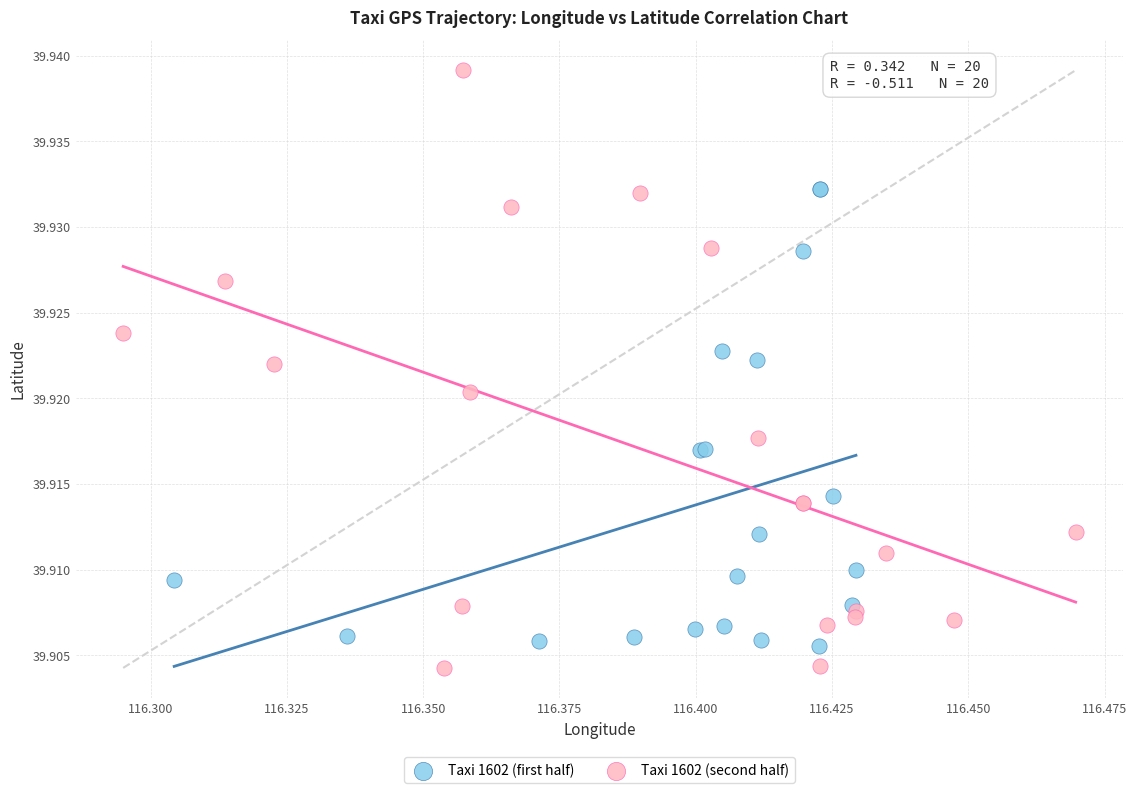

What are all the series names shown in the legend?

Taxi 1602 (first half), Taxi 1602 (second half)